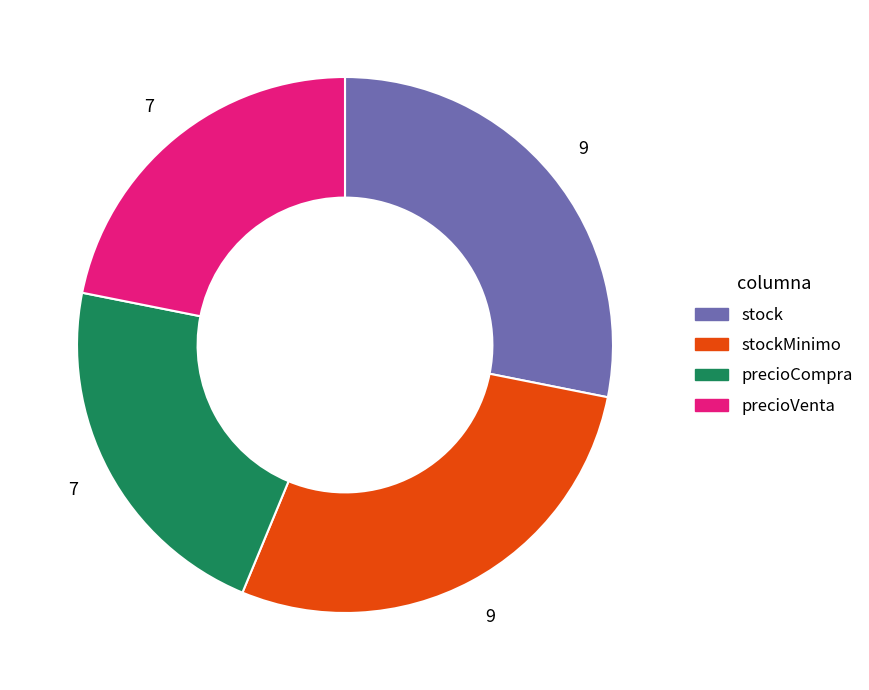

Does any single category account for the majority?

No